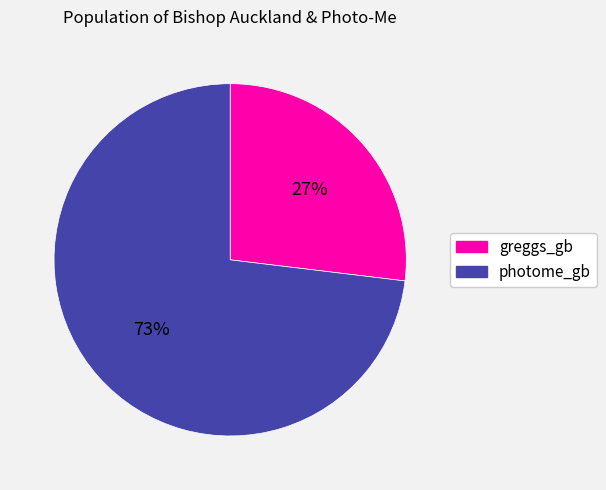

Approximately how many times larger is the value at photome_gb compared to greggs_gb?

2.7